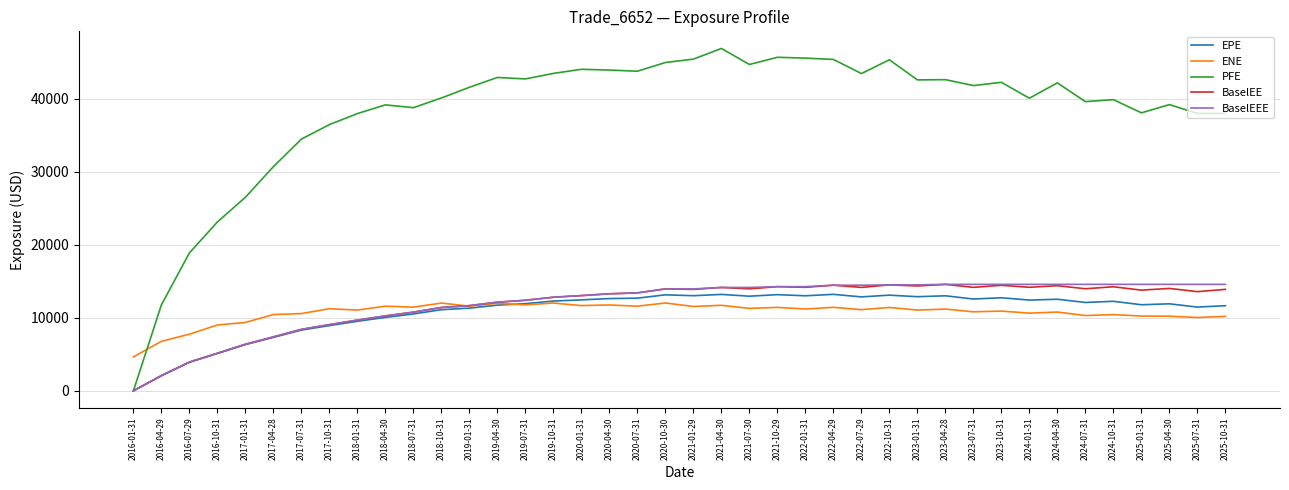

Which series has the widest spread of values?

PFE